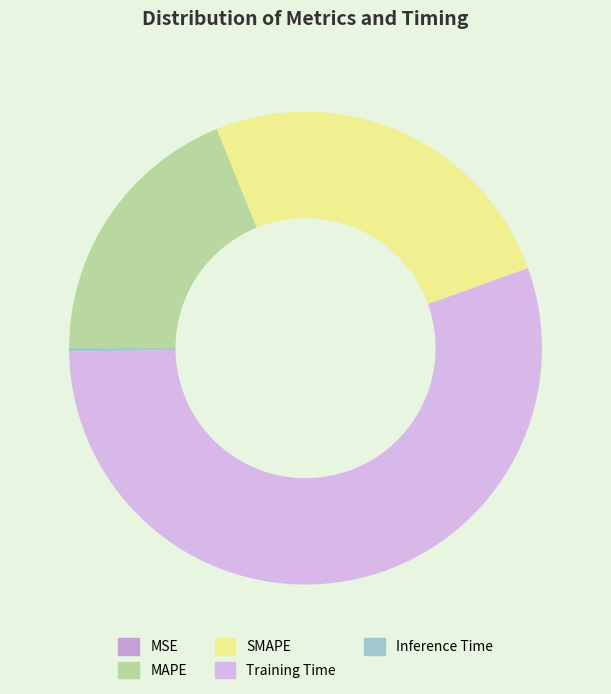

To the nearest percent, what percentage of the pie is Training Time?

55%